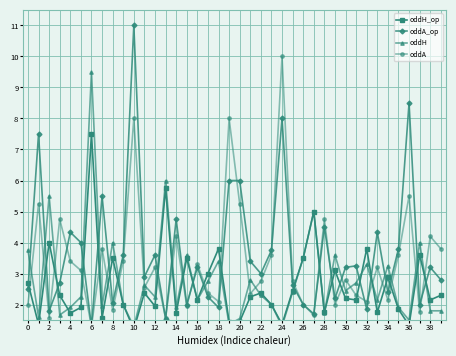

True or false: oddA has more than 0 interior local peaks.

True